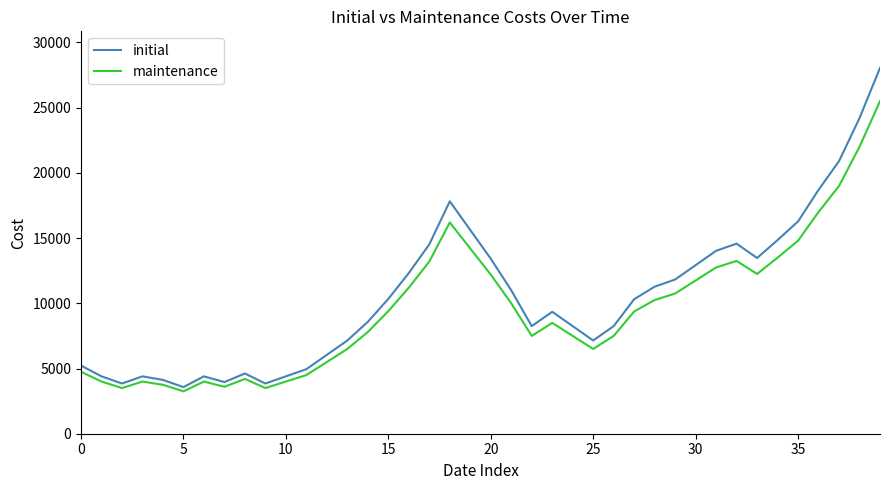

What are all the series names shown in the legend?

initial, maintenance